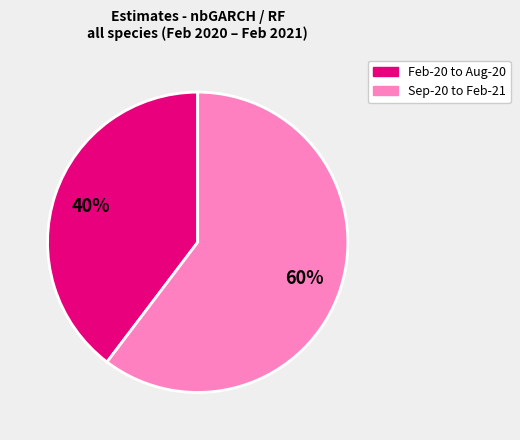

To the nearest percent, what is the average slice percentage?

50%